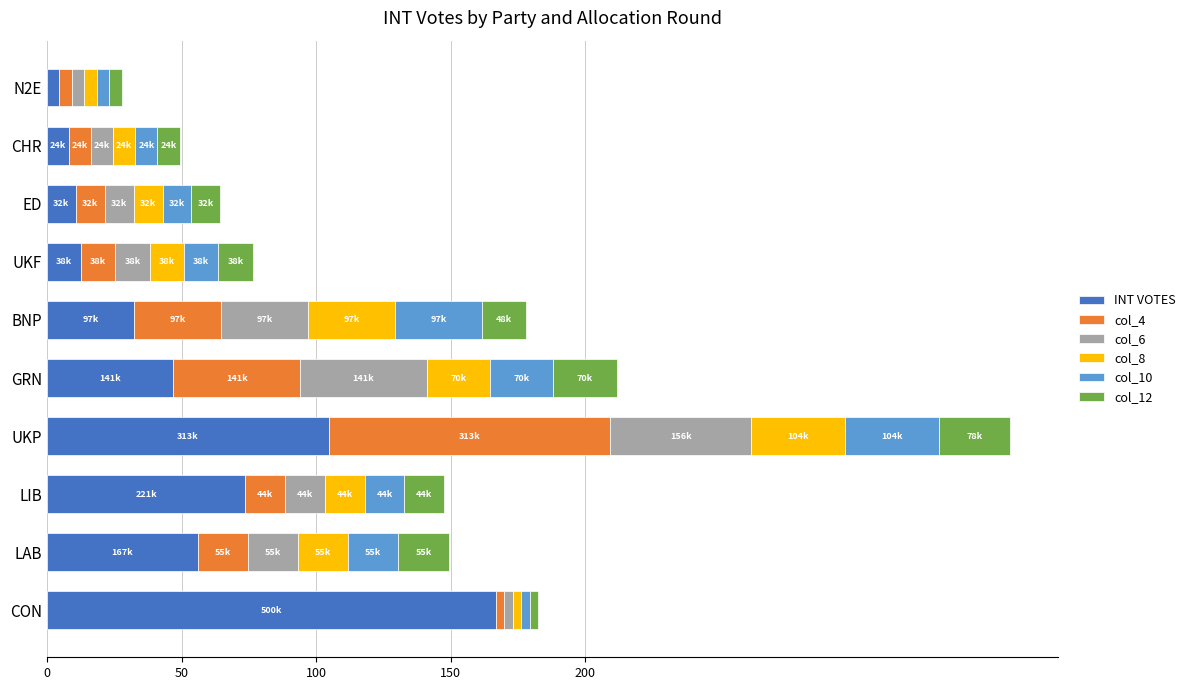

What are all the series names shown in the legend?

INT VOTES, col_4, col_6, col_8, col_10, col_12